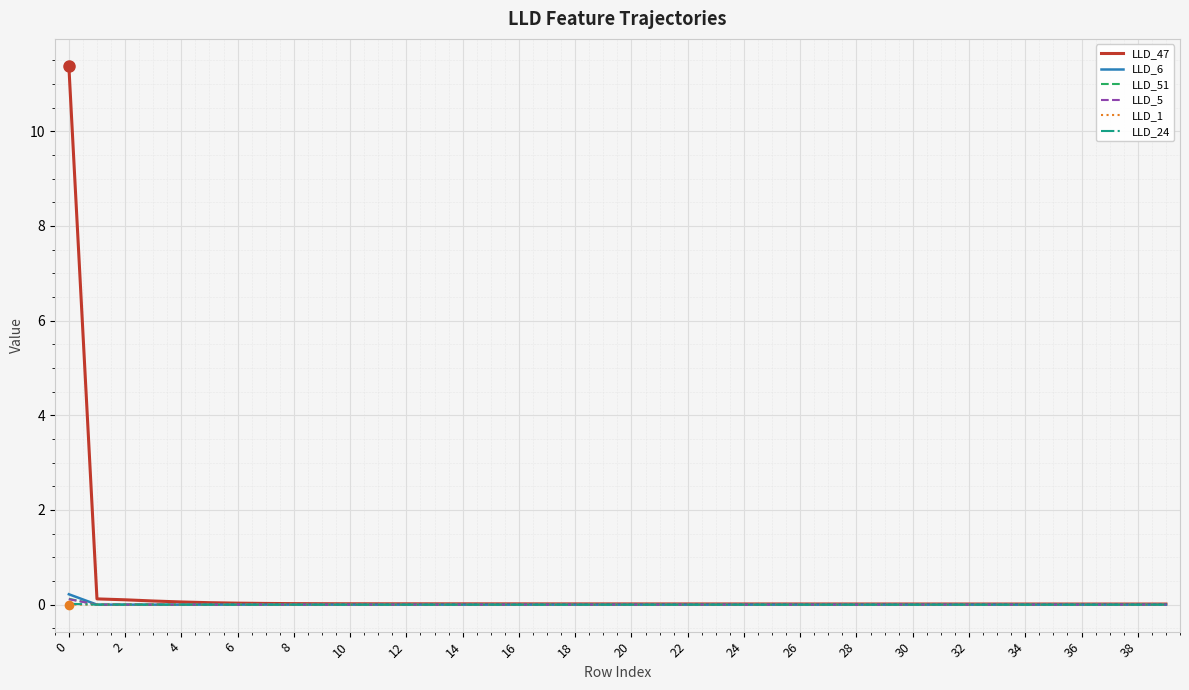

How many categories are shown in the chart?

40